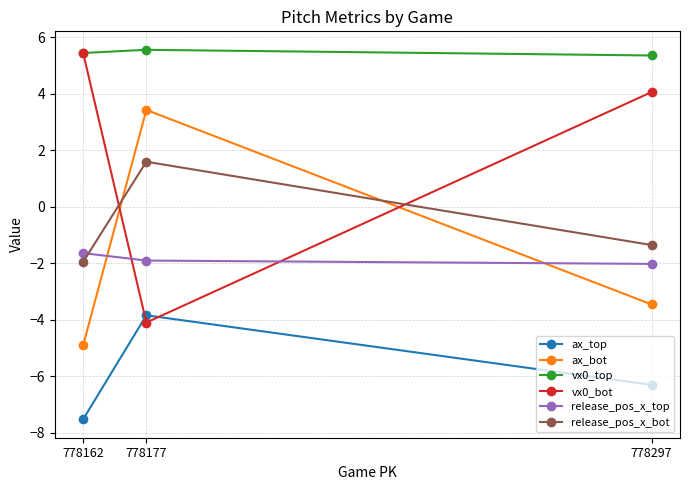

Reading left to right, what are all the values shown in this chart?

ax_top: 778162=-7.5	778177=-3.8	778297=-6.3
ax_bot: 778162=-4.9	778177=3.4	778297=-3.5
vx0_top: 778162=5.4	778177=5.5	778297=5.3
vx0_bot: 778162=5.4	778177=-4.1	778297=4.1
release_pos_x_top: 778162=-1.6	778177=-1.9	778297=-2.0
release_pos_x_bot: 778162=-1.9	778177=1.6	778297=-1.4